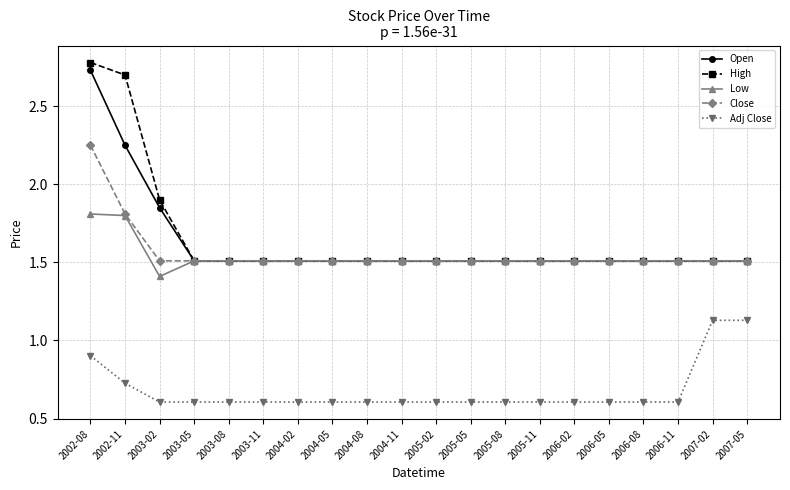

The value of Open at 2005-11 is 0.5. True or false?

False